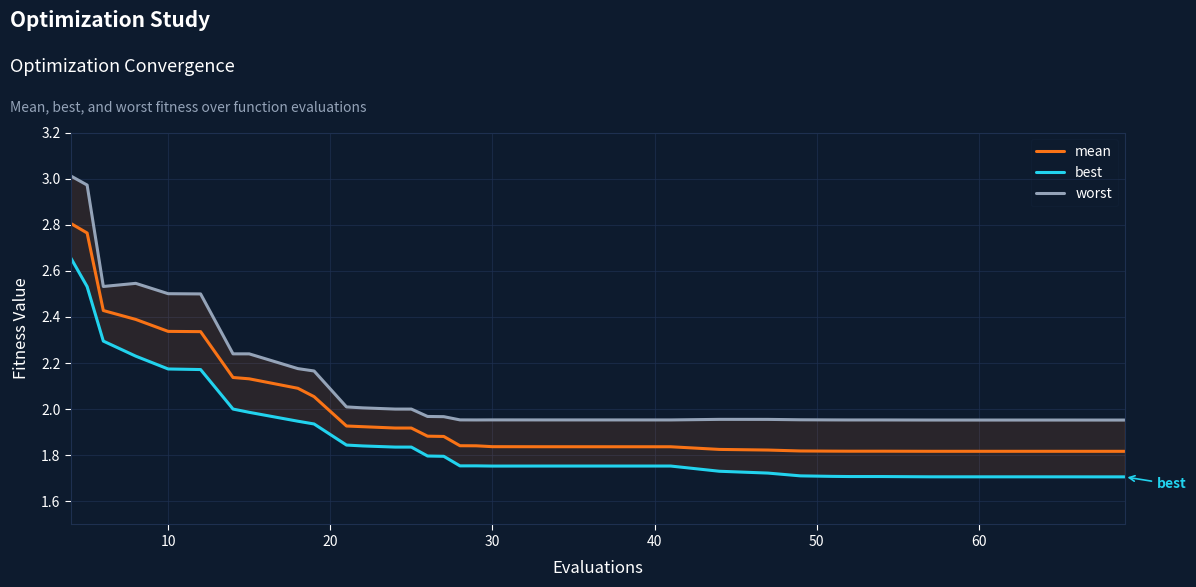

Reading left to right, extract all data points from this chart.

mean: 2.8	2.8	2.4	2.4	2.3	2.3	2.1	2.1	2.1	2.1	1.9	1.9	1.9	1.9	1.9	1.9	1.8	1.8	1.8	1.8	1.8	1.8	1.8	1.8	1.8	1.8	1.8	1.8	1.8	1.8	1.8	1.8	1.8	1.8	1.8	1.8	1.8	1.8	1.8	1.8
best: 2.7	2.5	2.3	2.2	2.2	2.2	2.0	2.0	1.9	1.9	1.8	1.8	1.8	1.8	1.8	1.8	1.8	1.8	1.8	1.8	1.8	1.8	1.8	1.8	1.7	1.7	1.7	1.7	1.7	1.7	1.7	1.7	1.7	1.7	1.7	1.7	1.7	1.7	1.7	1.7
worst: 3.0	3.0	2.5	2.5	2.5	2.5	2.2	2.2	2.2	2.2	2.0	2.0	2.0	2.0	2.0	2.0	2.0	2.0	2.0	2.0	2.0	2.0	2.0	2.0	2.0	2.0	2.0	2.0	2.0	2.0	2.0	2.0	2.0	2.0	2.0	2.0	2.0	2.0	2.0	2.0